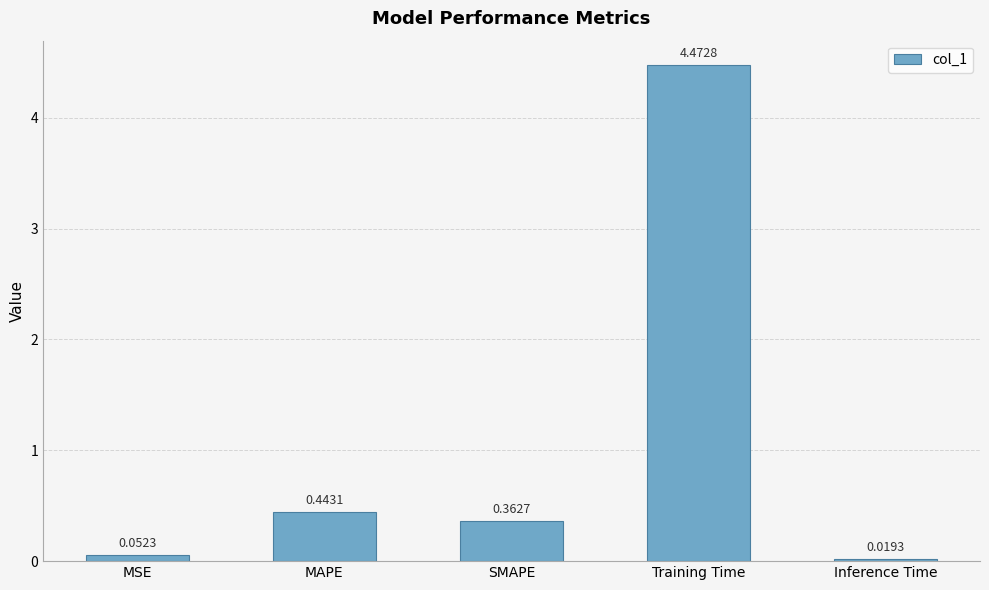

What is the label of the 4th bar from the left?

Training Time